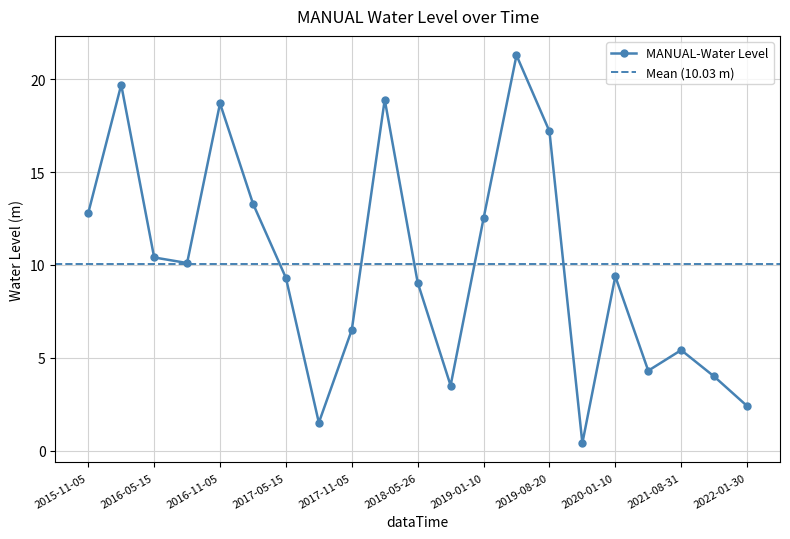

The chart shows a value of 23.4 at 2017-01-05. True or false?

False